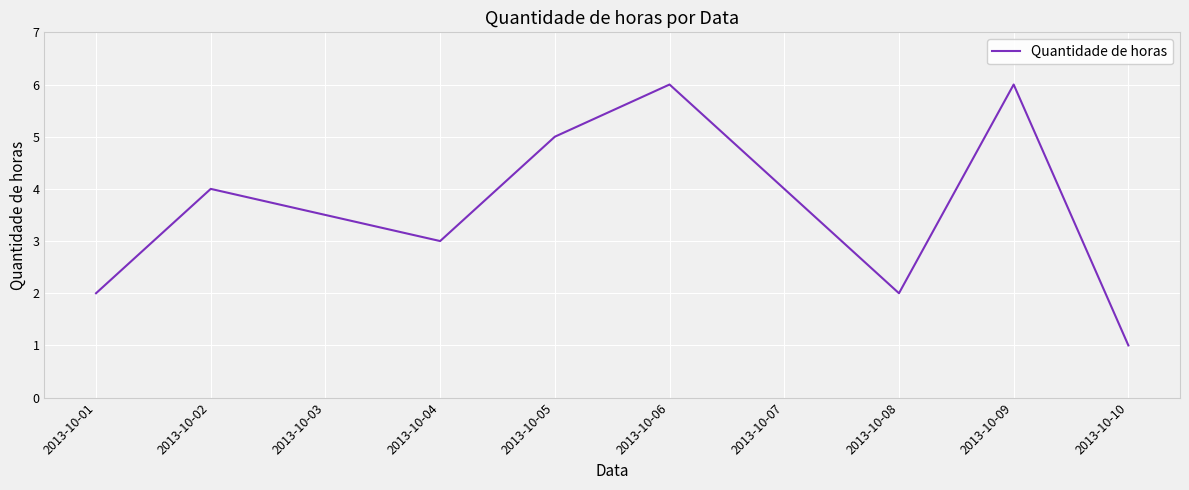

What is the difference between the maximum and minimum values?

5.0